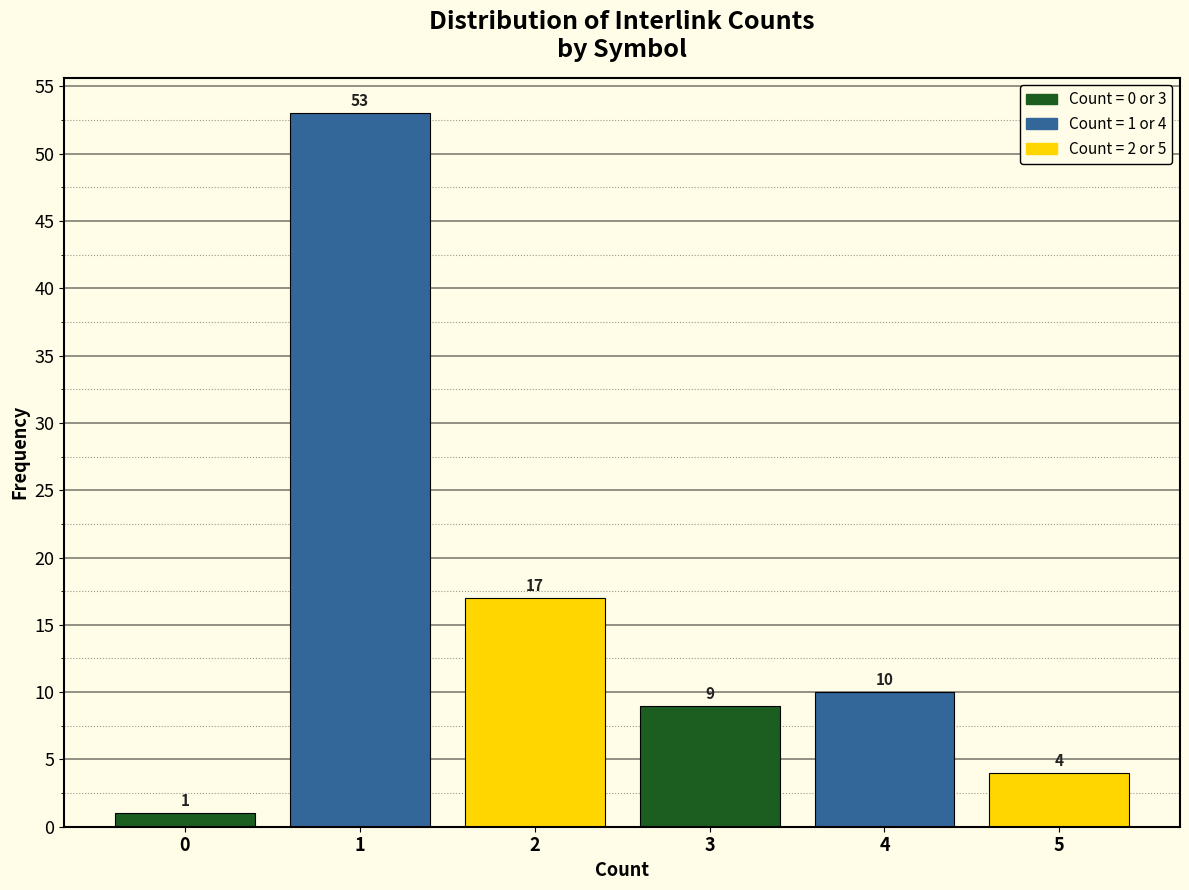

Reading right to left, transcribe all the data shown in this chart.

5=4	4=10	3=9	2=17	1=53	0=1